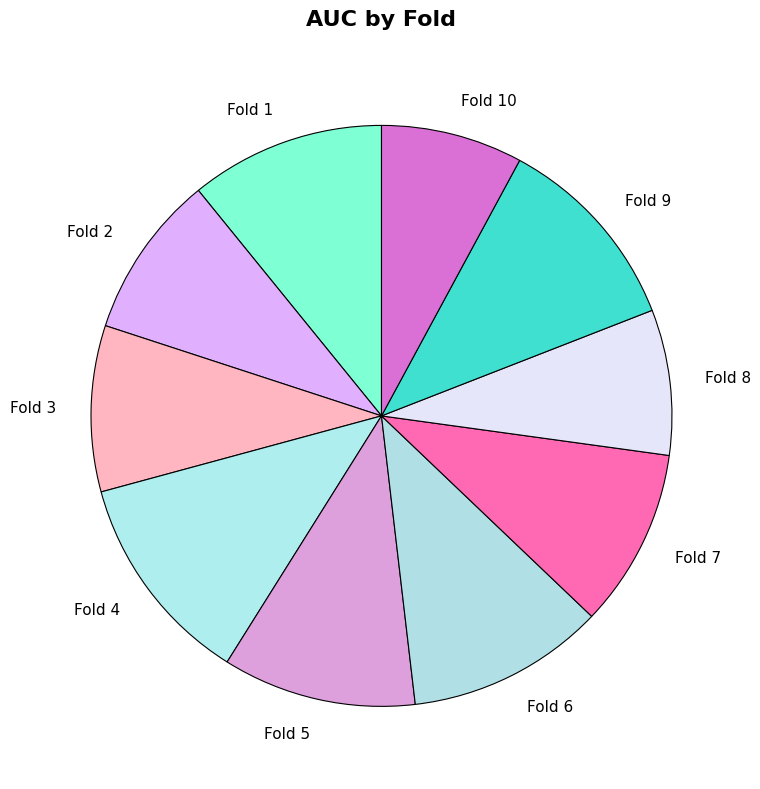

Is Fold 4 the majority of the pie?

No